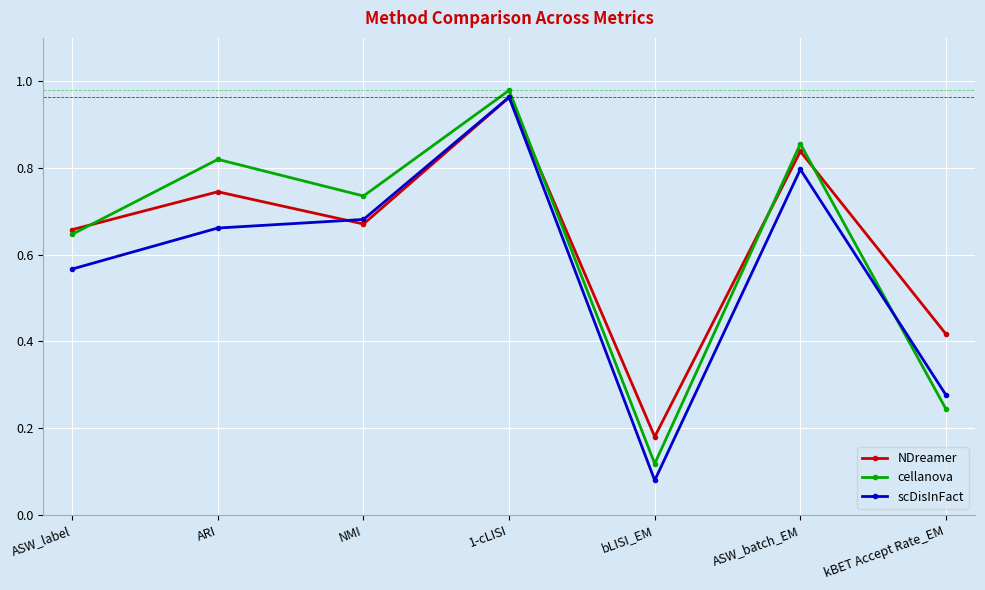

At how many categories does at least one series exceed 0?

7